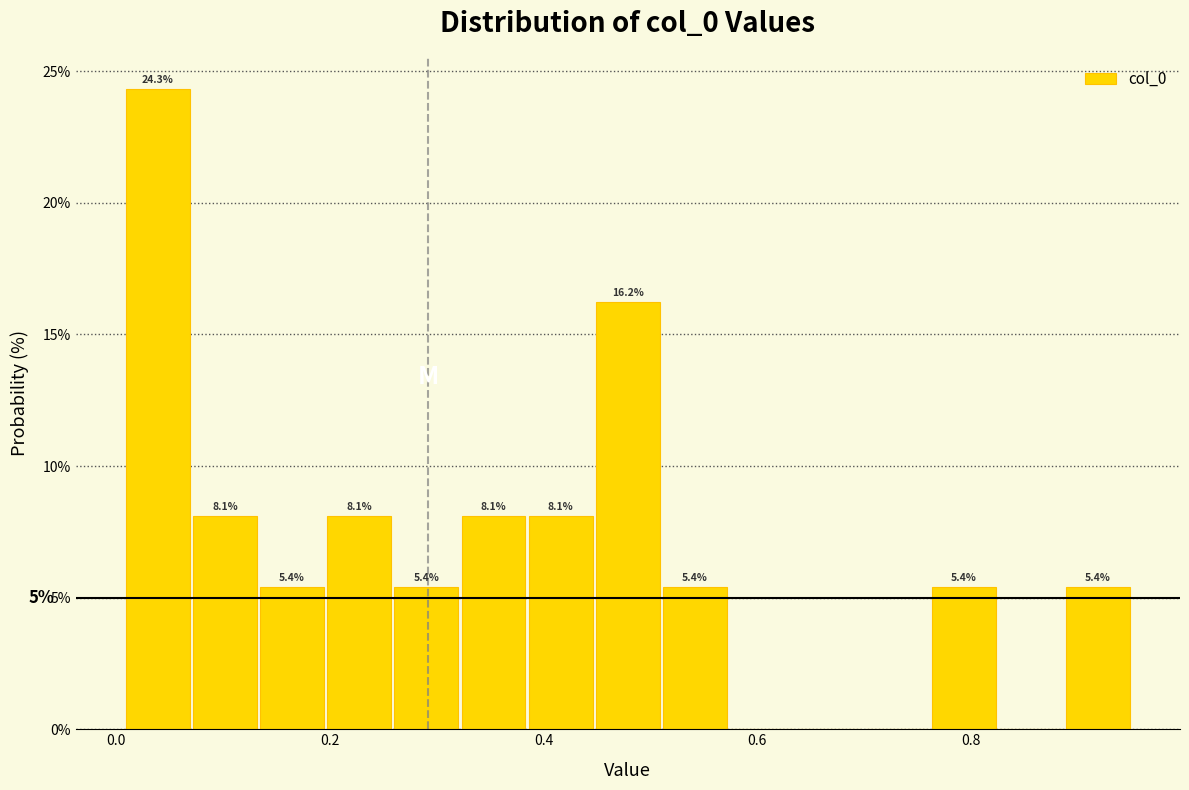

Read against the x-axis, roughly where is the centre of the tallest bar?

0.04